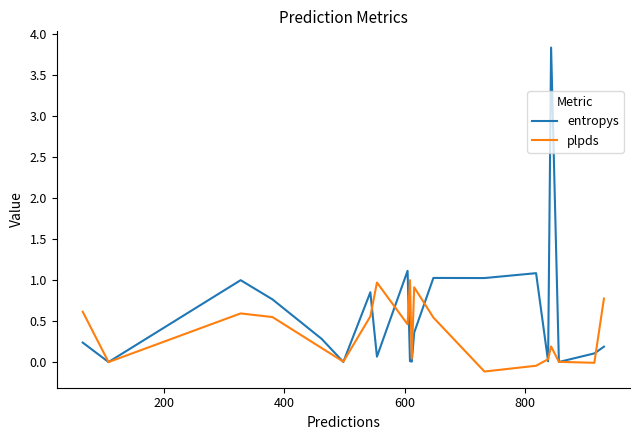

Rank the series by their maximum value, from lowest to highest.

plpds, entropys